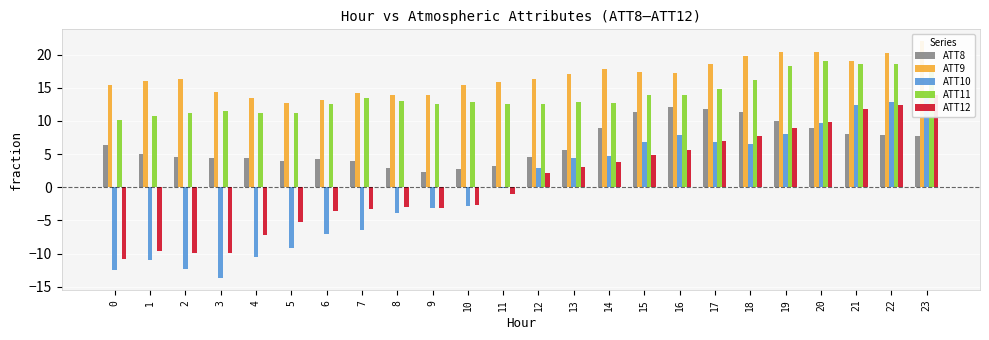

What is the spread (max minus min) of values at 19?

12.5